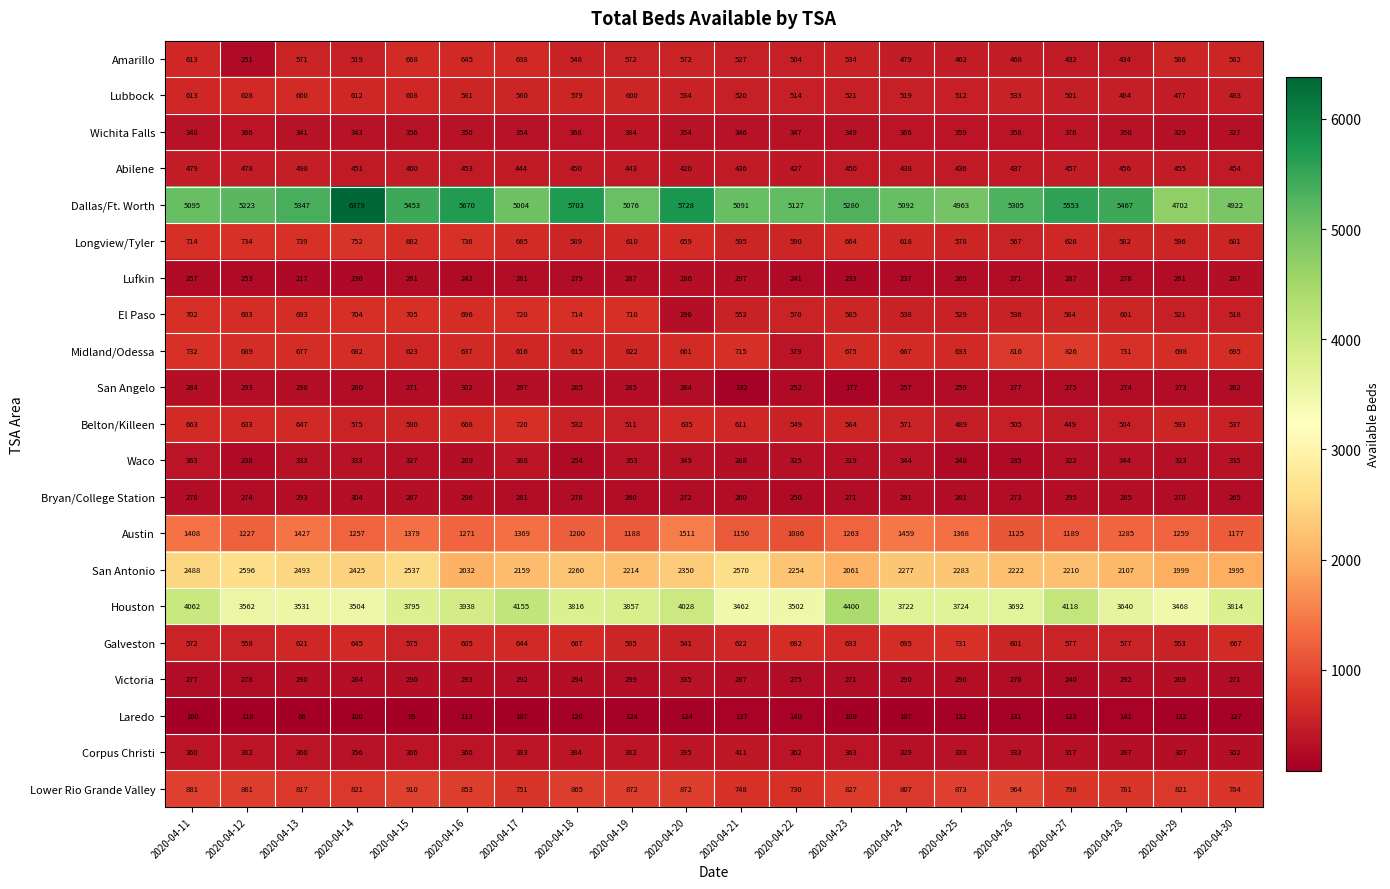

At 2020-04-15, list the series in order from smallest to largest.

Laredo, San Angelo, Lufkin, Bryan/College Station, Victoria, Waco, Wichita Falls, Corpus Christi, Abilene, Galveston, Belton/Killeen, Lubbock, Midland/Odessa, Amarillo, Longview/Tyler, El Paso, Lower Rio Grande Valley, Austin, San Antonio, Houston, Dallas/Ft. Worth